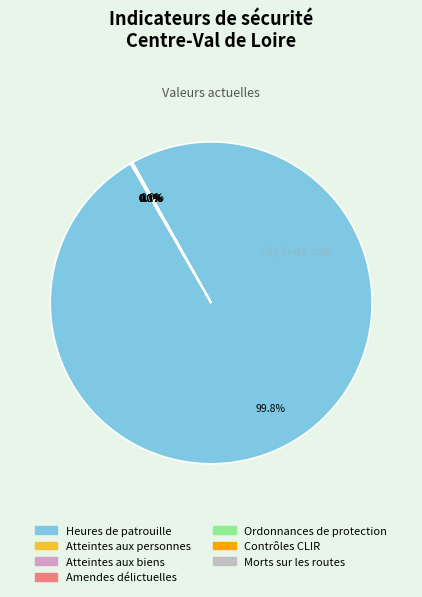

Rank the categories by value from lowest to highest.

Ordonnances de protection, Contrôles CLIR, Morts sur les routes, Atteintes aux personnes, Atteintes aux biens, Amendes délictuelles, Heures de patrouille